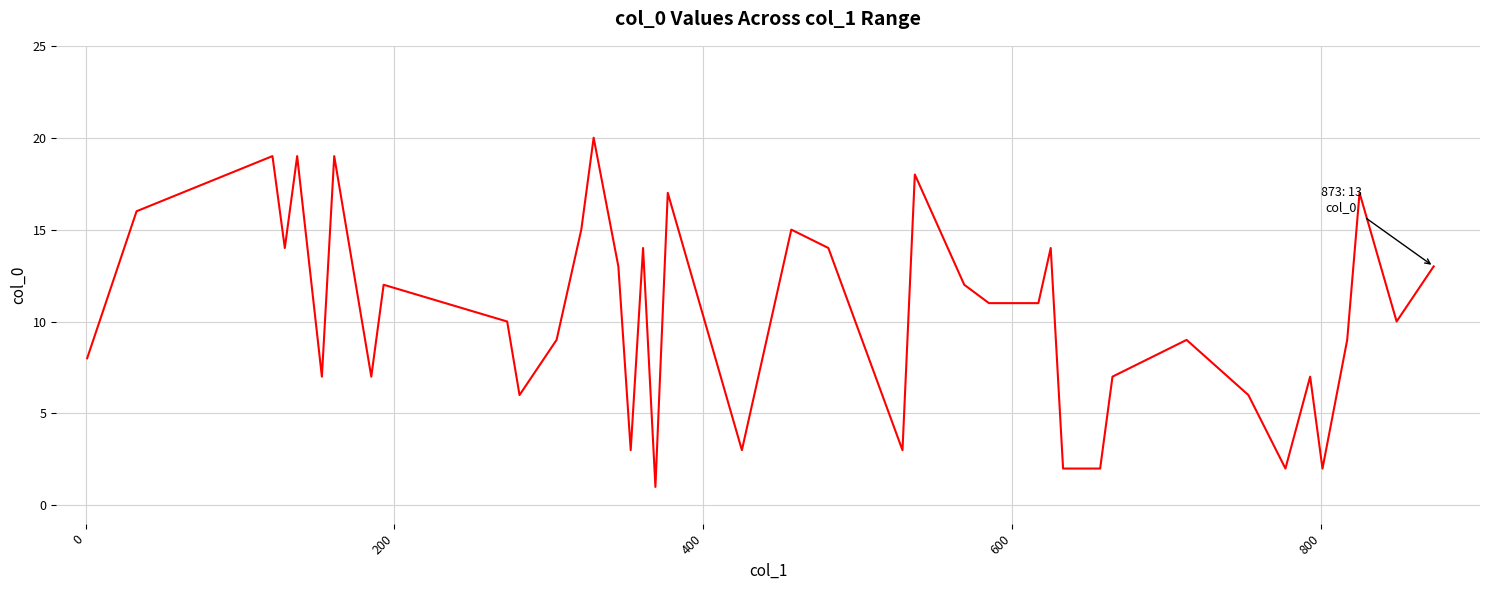

What is the greatest value displayed?

20